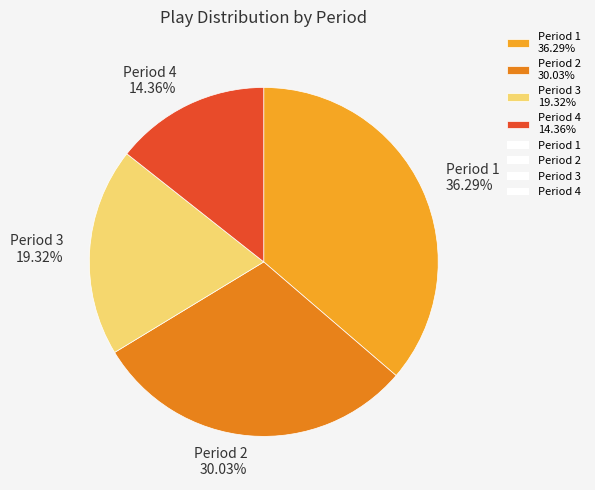

Which slice is the smallest?

Period 4